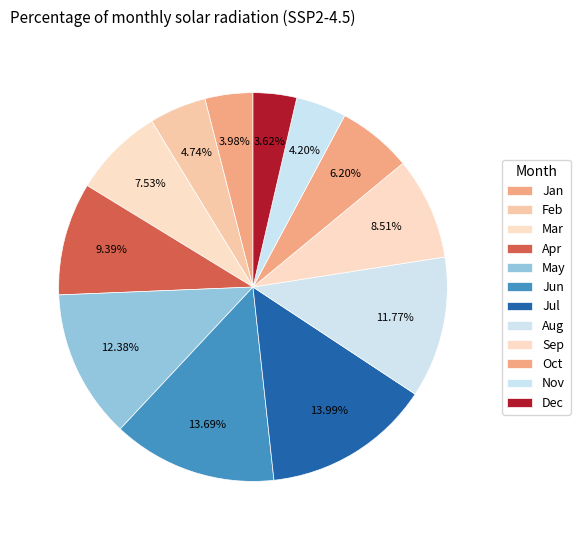

Count the number of slices in the pie.

12